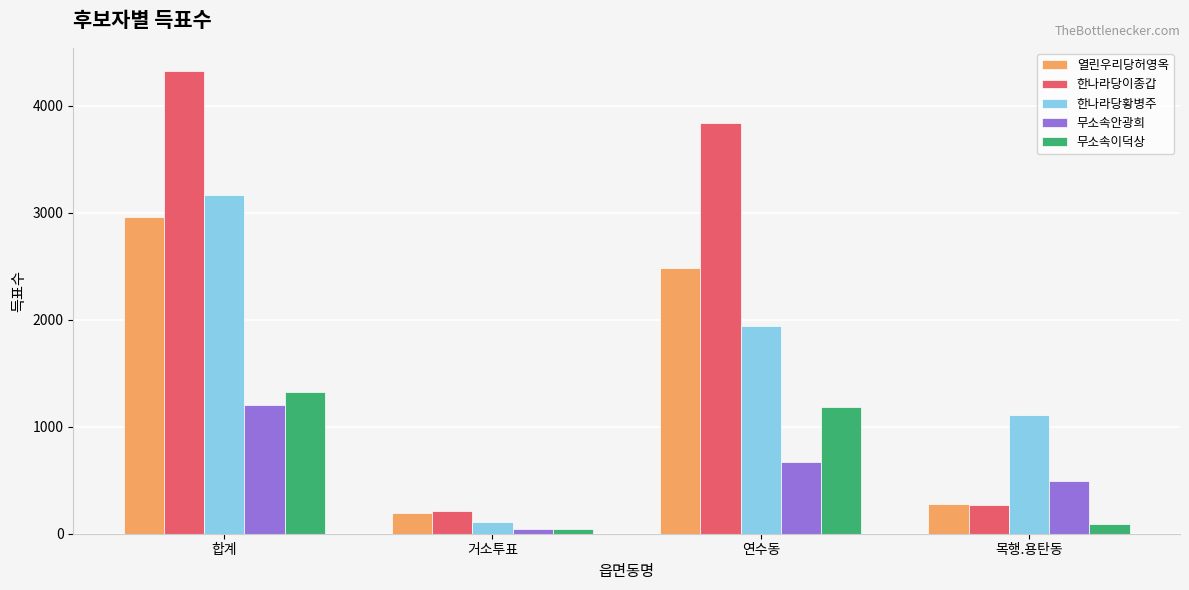

Count the 한나라당황병주 values in the range 1109 to 3163.

3